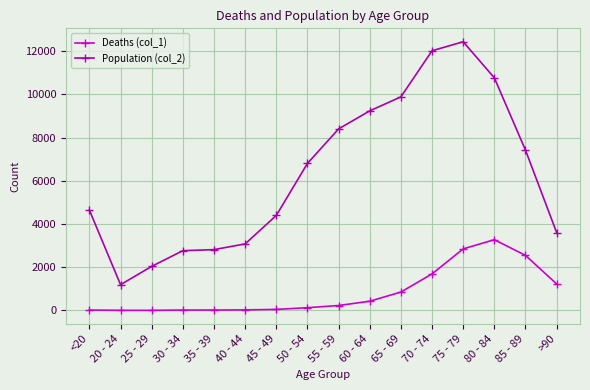

True or false: Population (col_2) and Deaths (col_1) cross at least once.

False